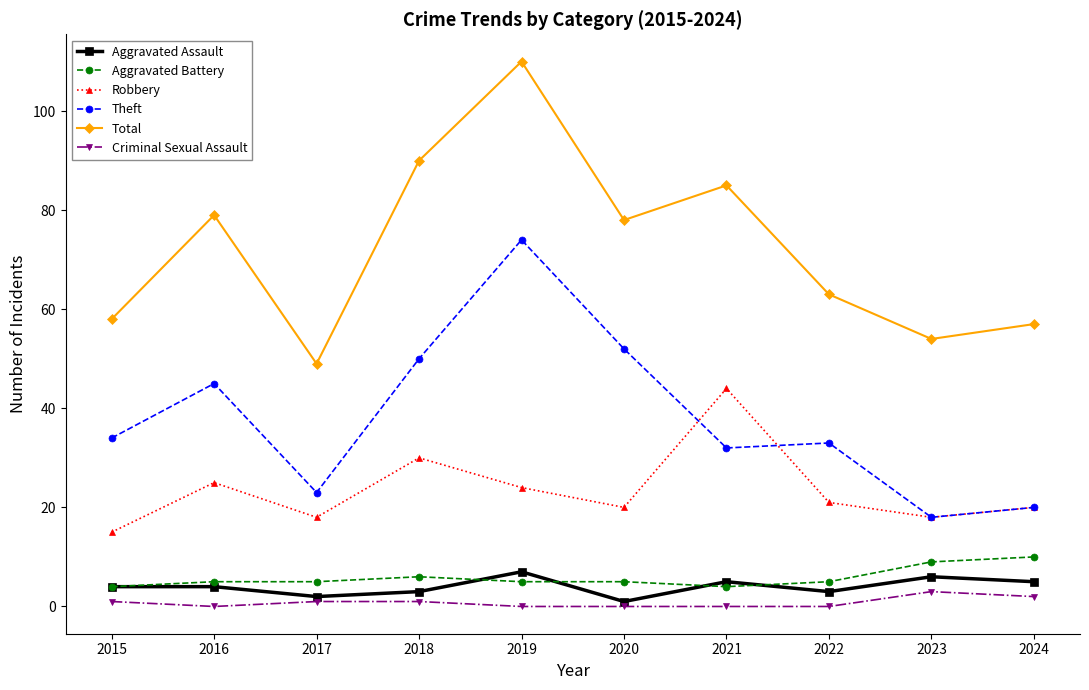

Rank the series by their maximum value, from highest to lowest.

Total, Theft, Robbery, Aggravated Battery, Aggravated Assault, Criminal Sexual Assault